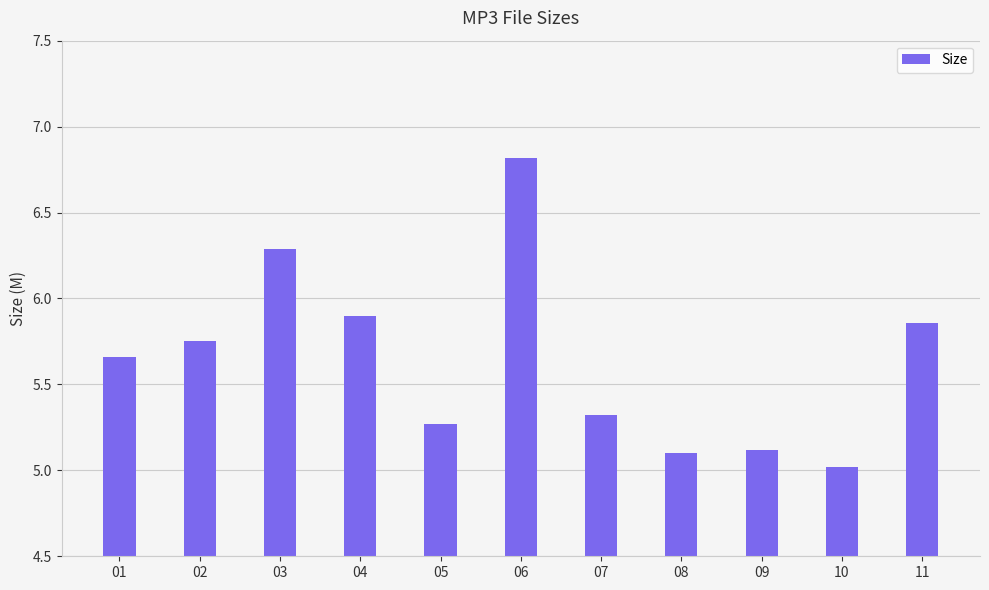

Approximately how many times larger is the value at 05 compared to 06?

0.8